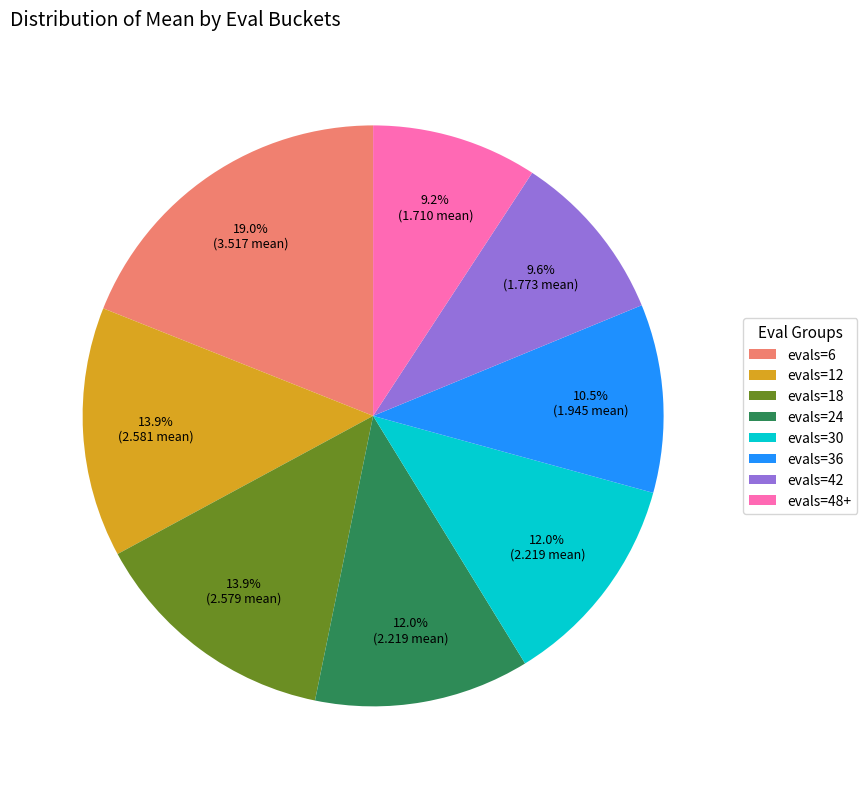

True or false: evals=12 accounts for 21% of the total.

False